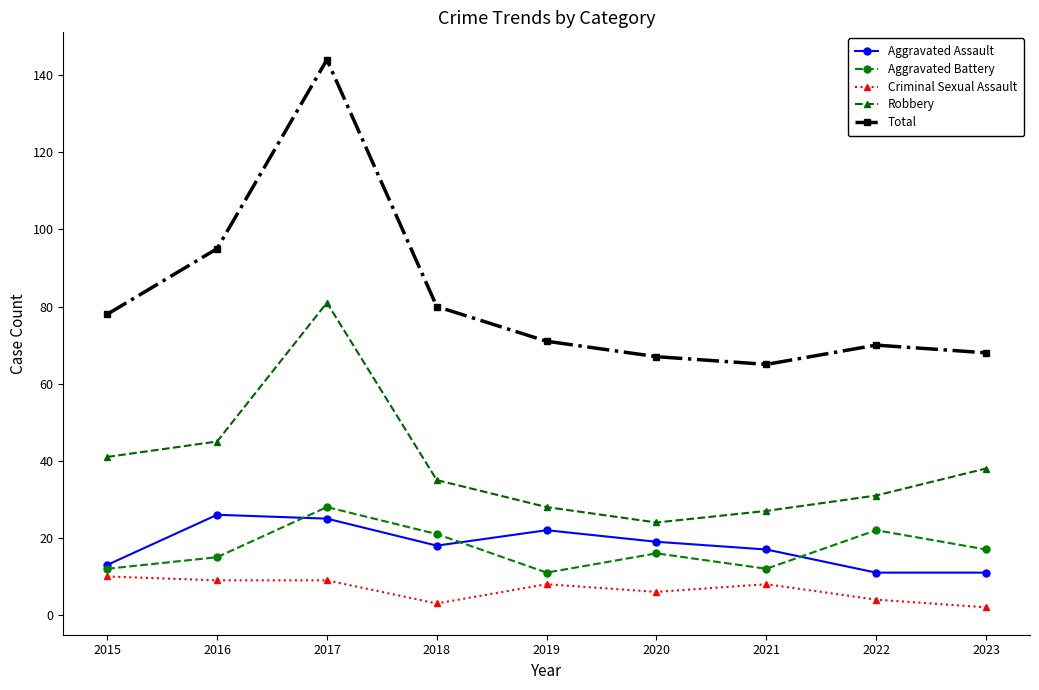

What is the value of the Criminal Sexual Assault point at the 5th from the left?

8